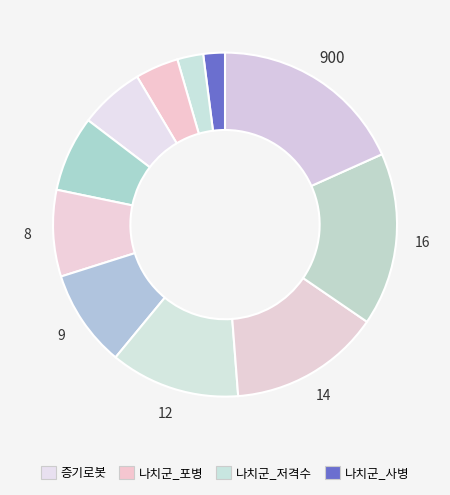

How many slices are in this pie chart?

11